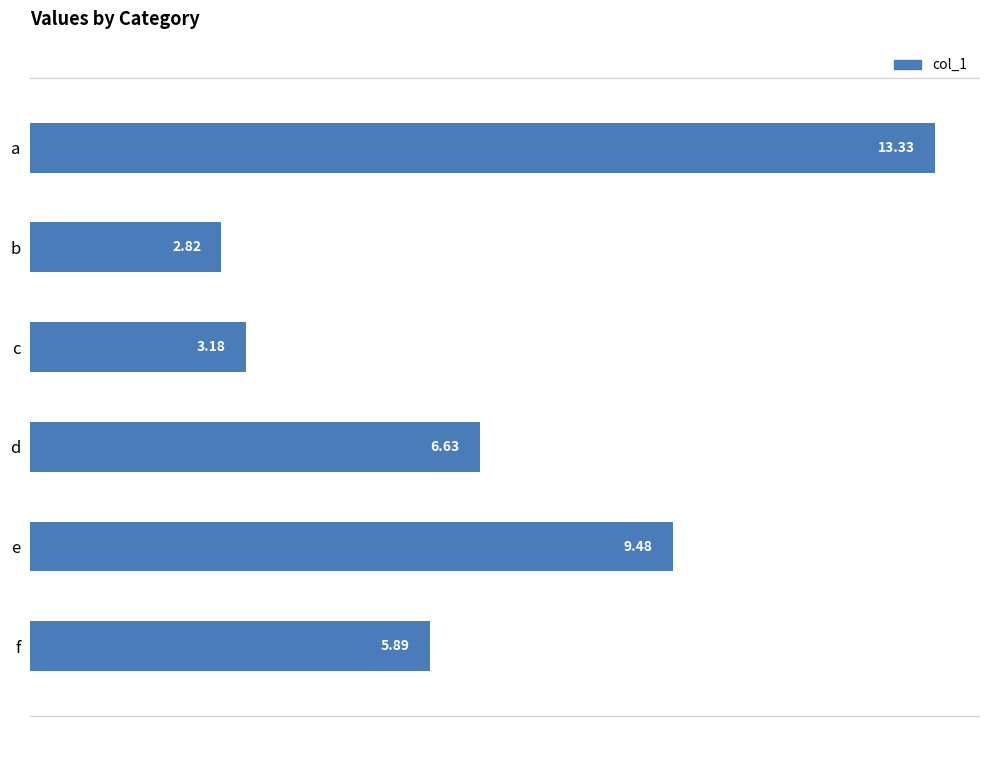

Does the chart contain any negative values?

No